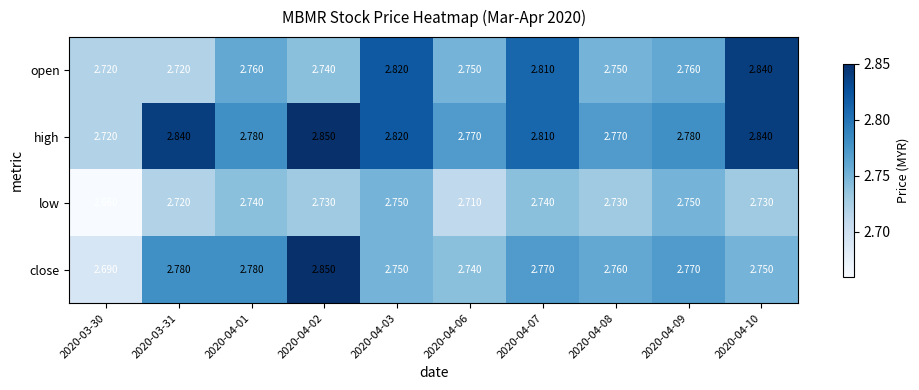

Which series has the largest total across all categories?

high